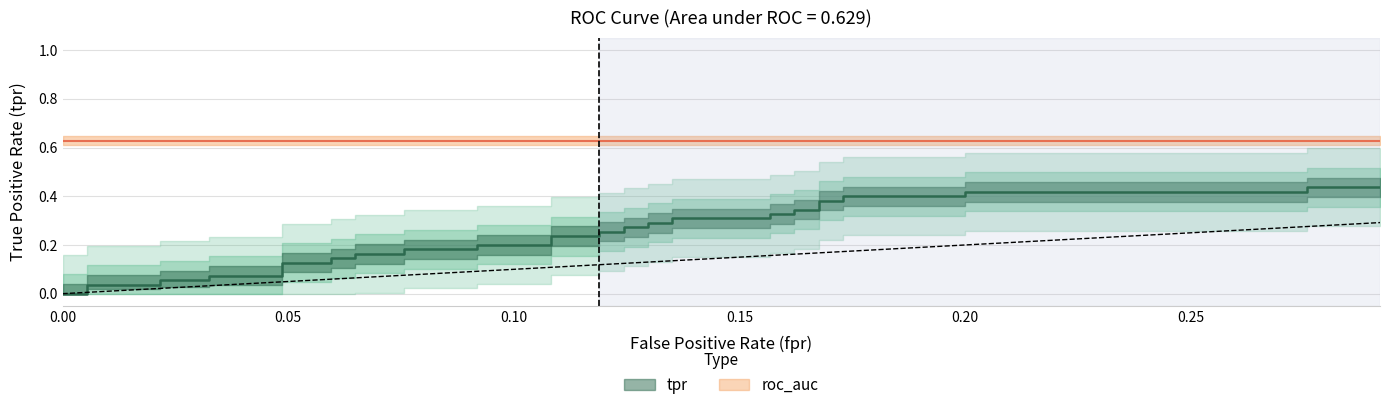

What is the average value?

0.2